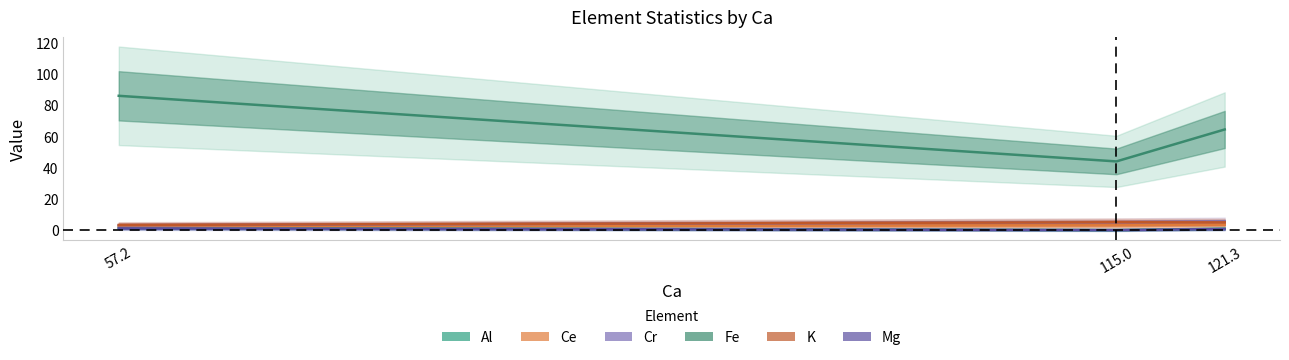

How many lines are shown in the chart?

6